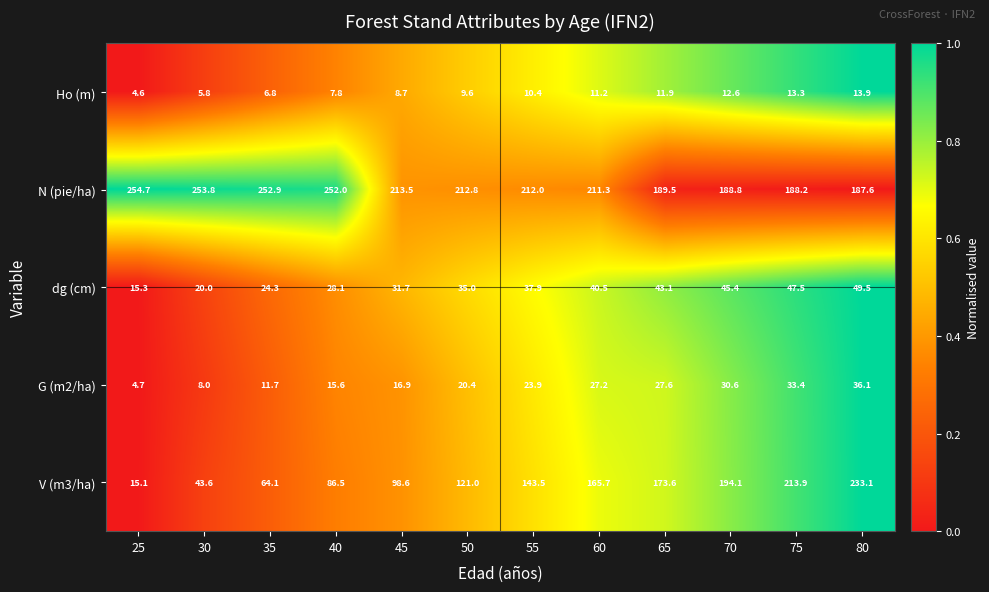

Between 40 and 60, which series saw the biggest shift?

V (m3/ha)